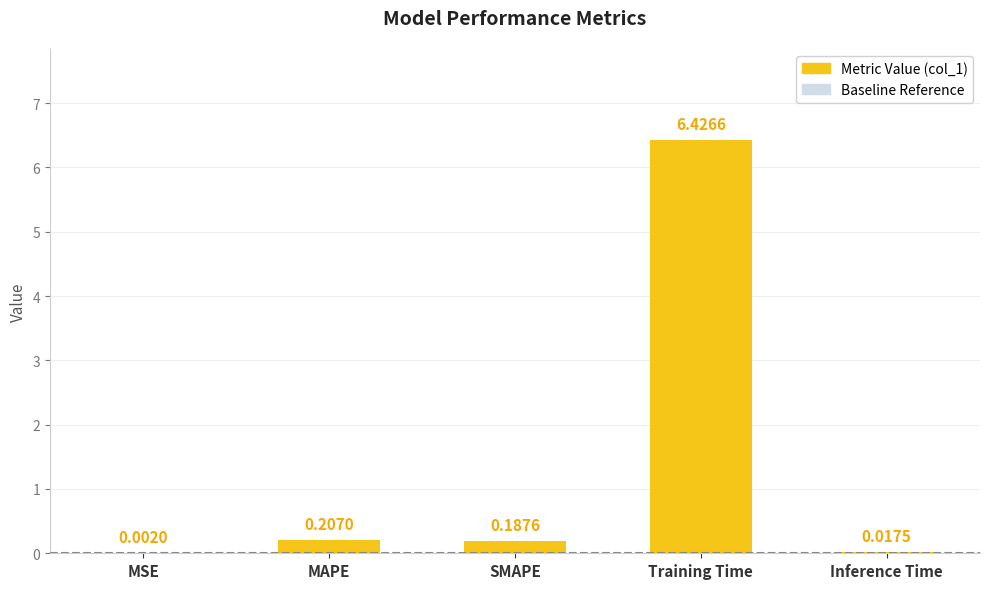

The chart shows a value of 6.4 at Training Time. True or false?

True